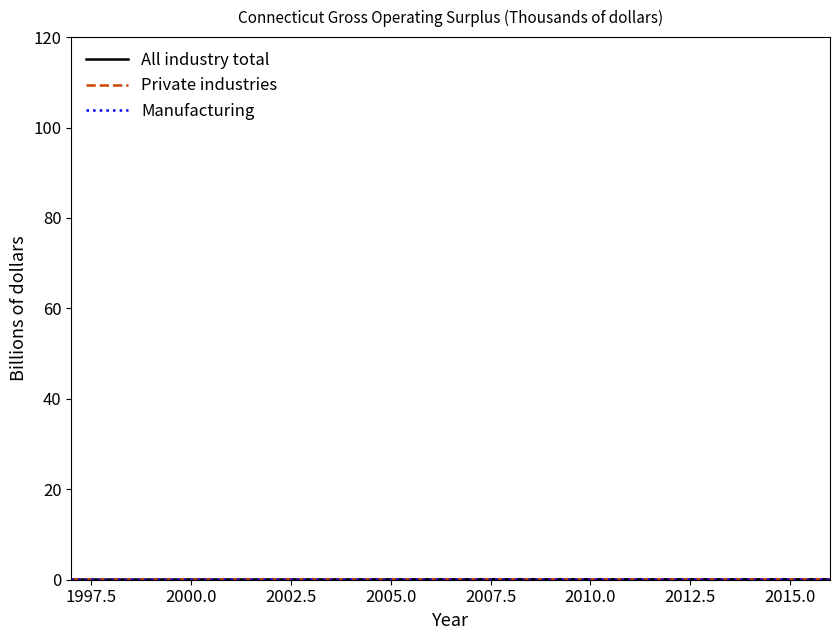

Which series has the largest range (max minus min)?

All industry total